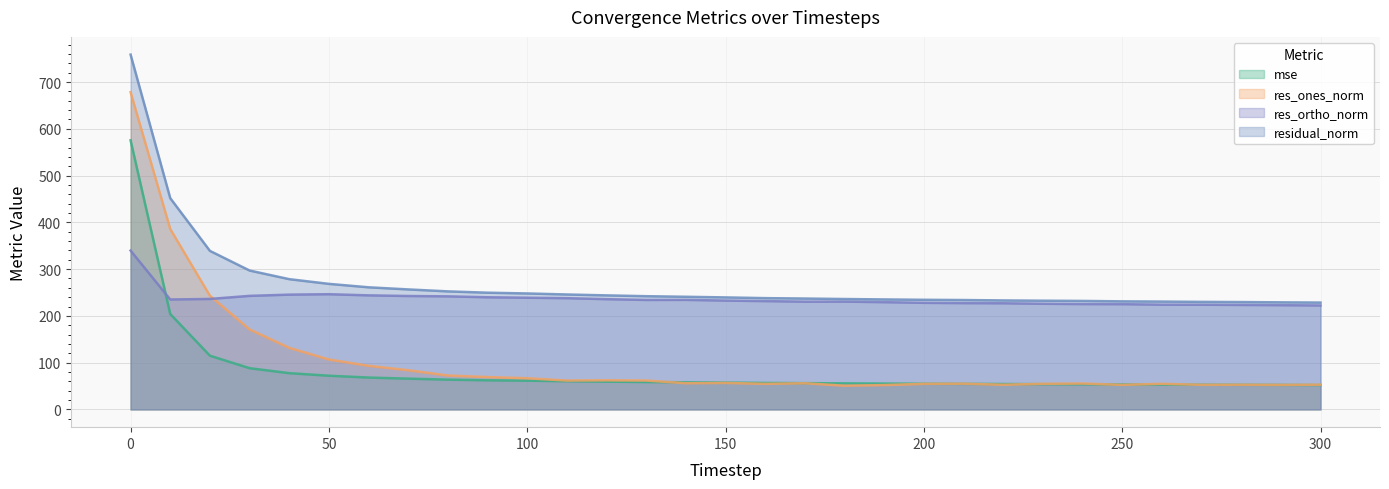

How many lines are shown in the chart?

4